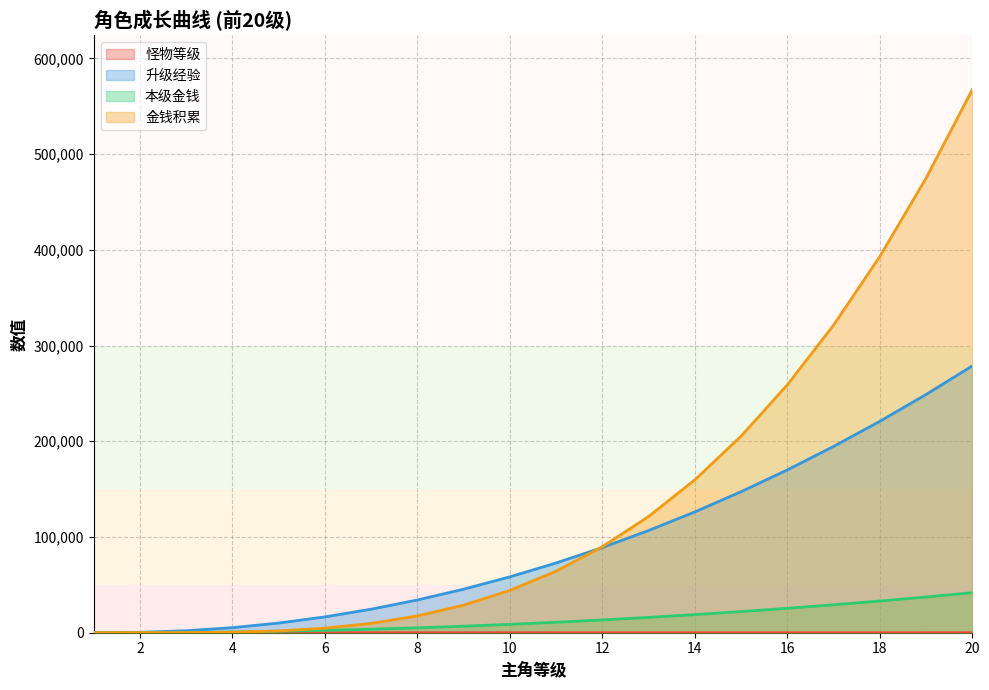

True or false: 本级金钱 and 怪物等级 intersect in this chart.

False